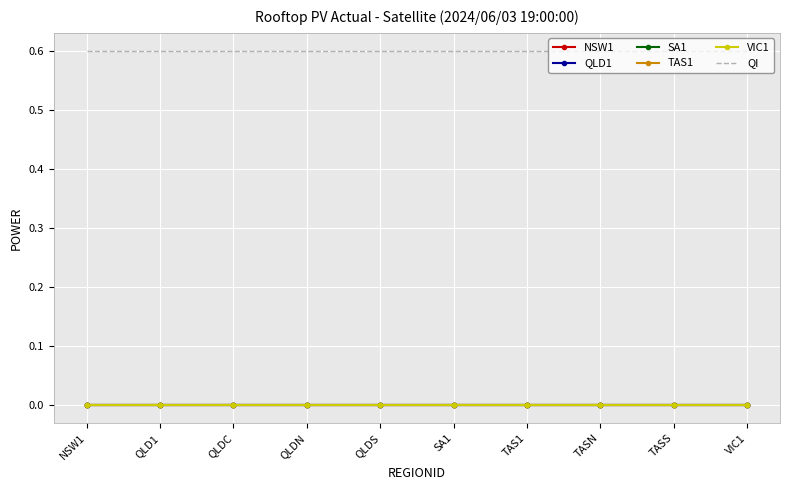

Count the number of categories in the chart.

10